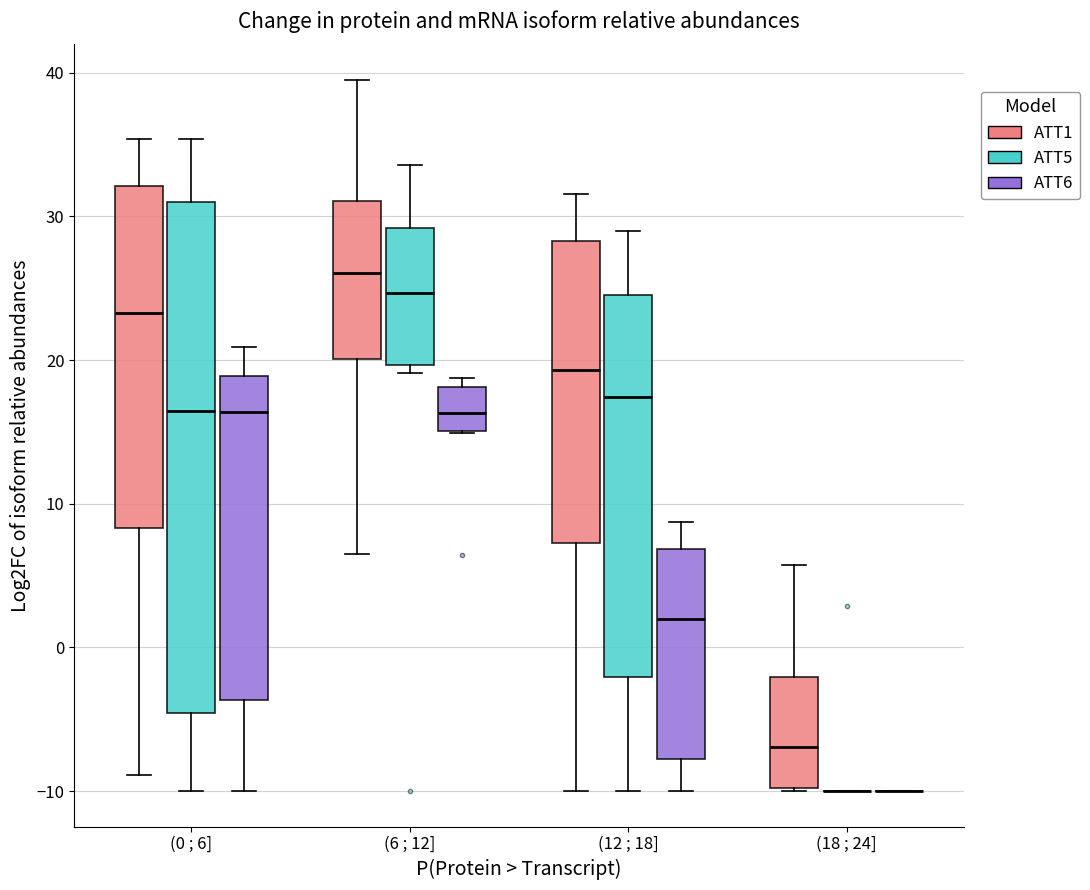

Where does the lower whisker of the box for (0 ; 6] (ATT6) end on the y-axis? The values are not printed on the chart, so give them approximately, as read against the axis.

-10